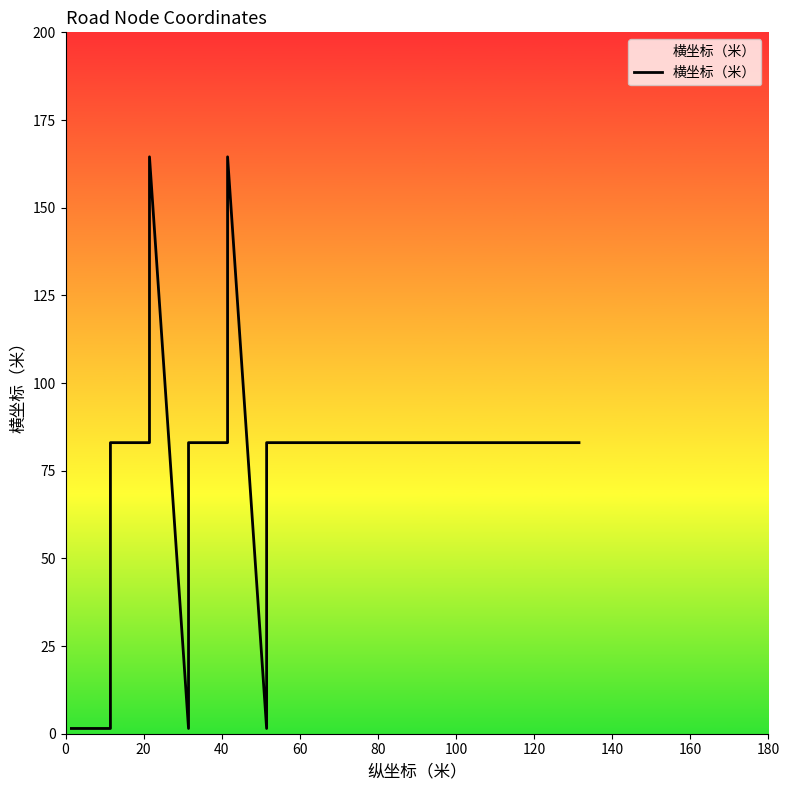

True or false: there are more than 1 points higher than both neighbors.

True